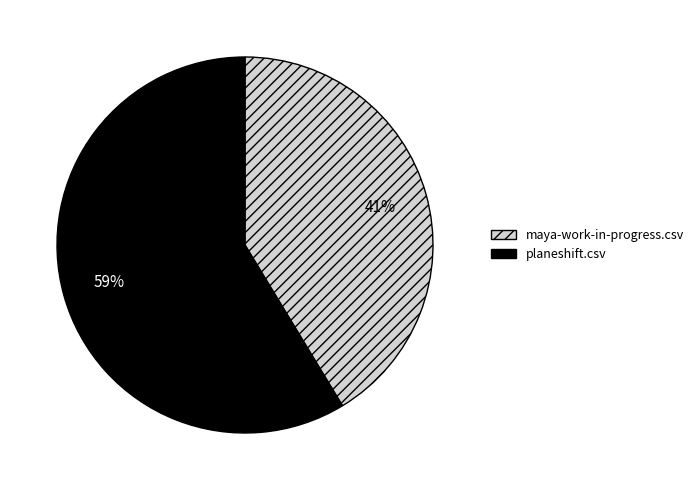

To the nearest percent, what percentage of the pie is planeshift.csv?

59%